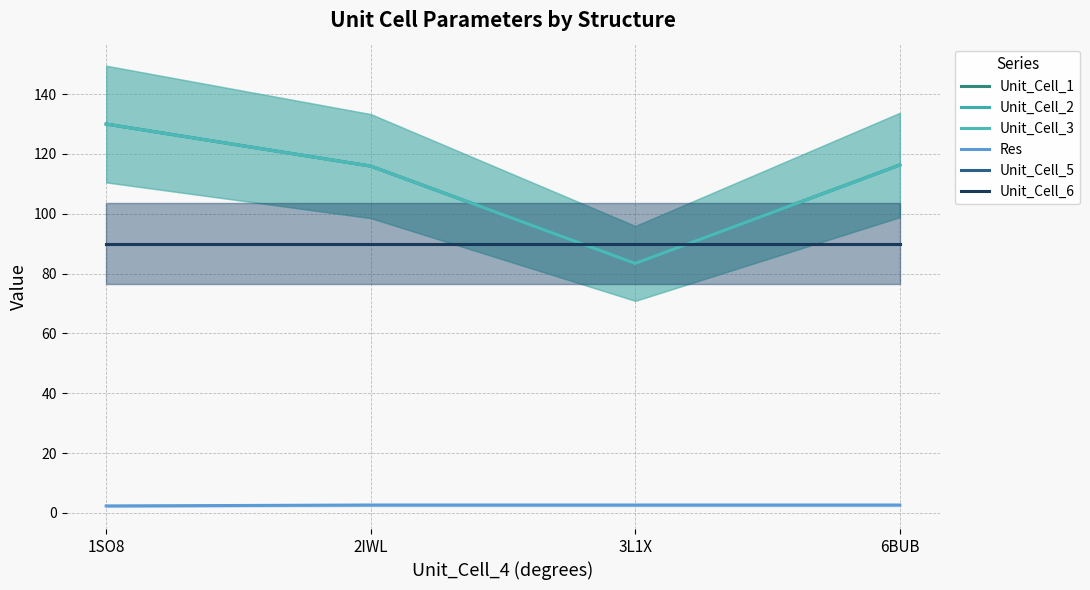

What is the maximum value for Res?

2.6